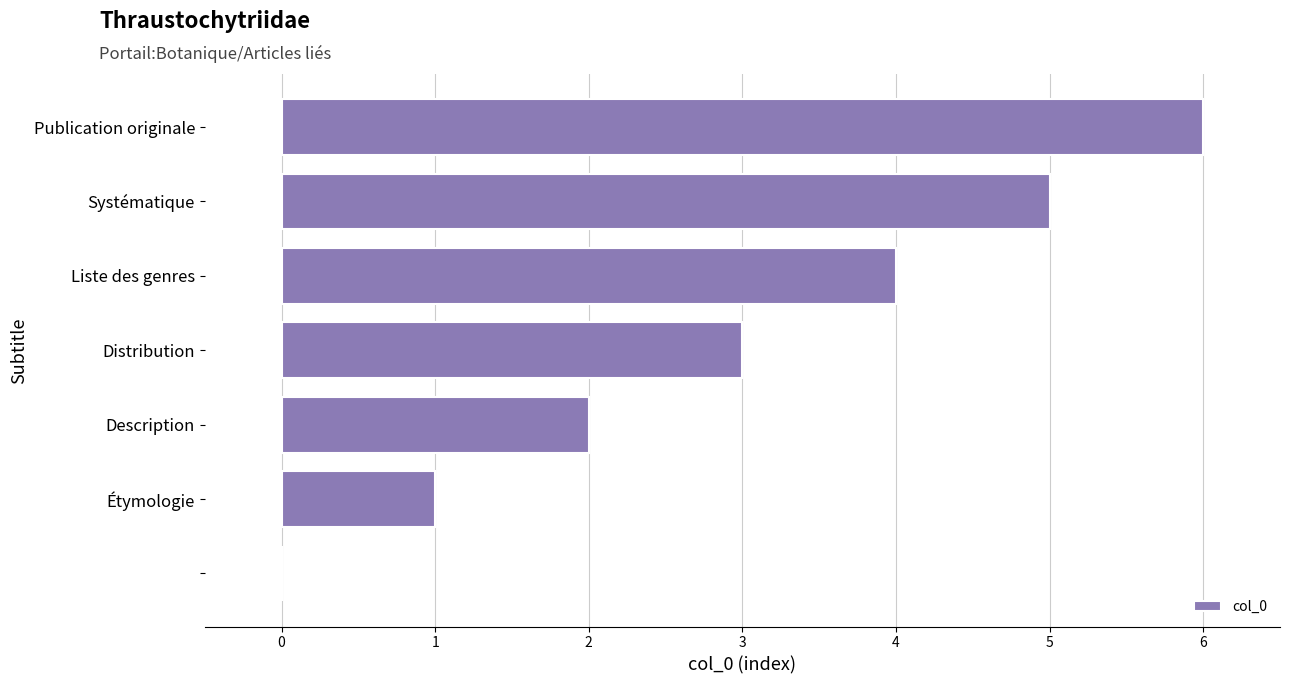

What is the greatest value displayed?

6